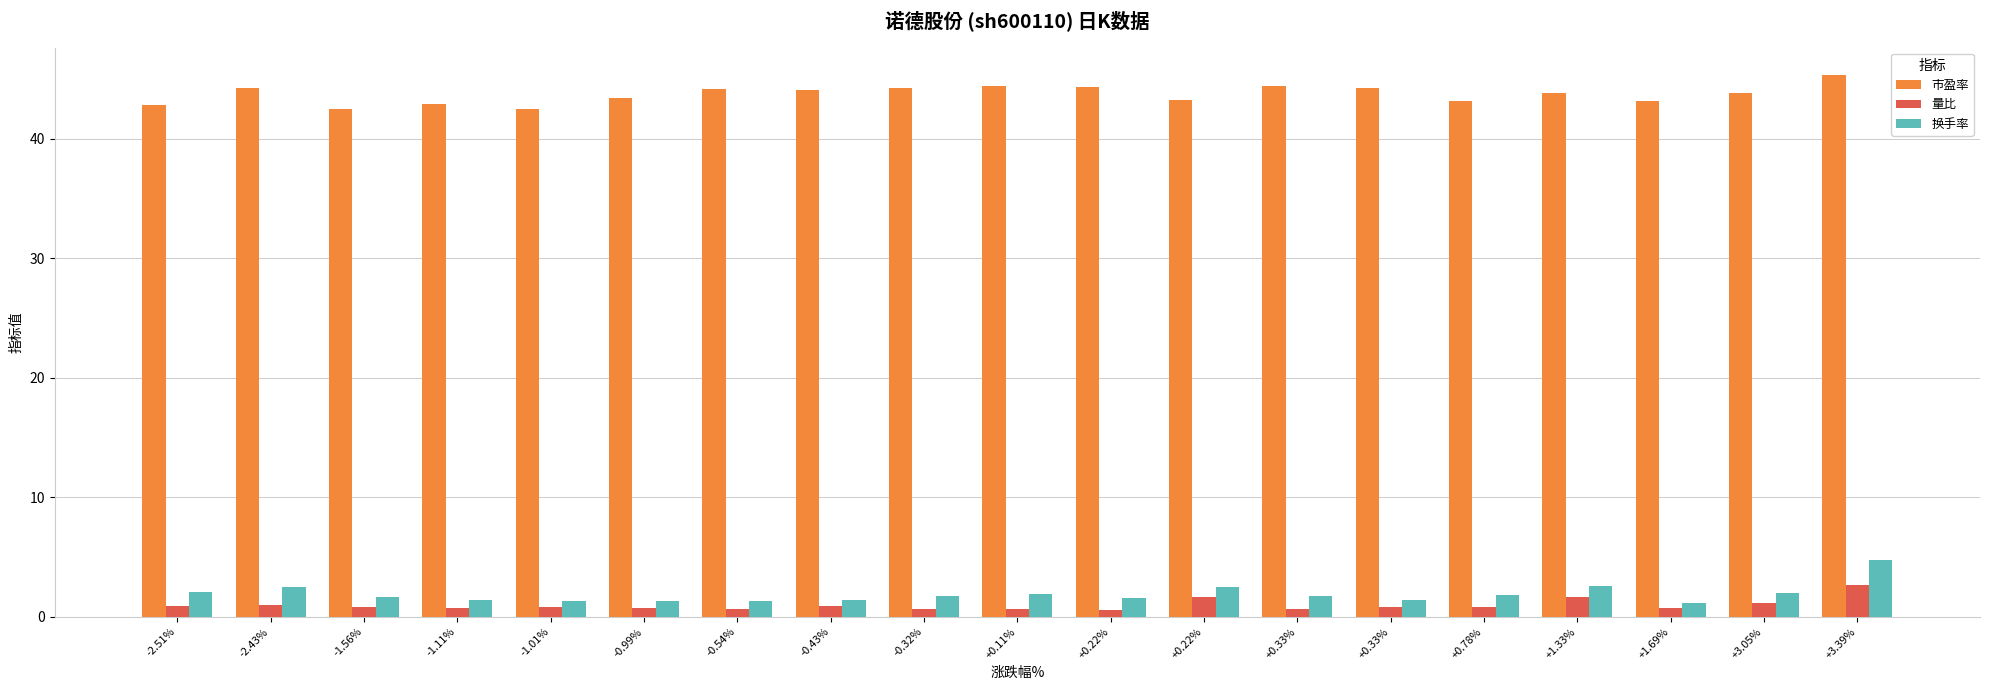

What are all the series names shown in the legend?

市盈率, 量比, 换手率